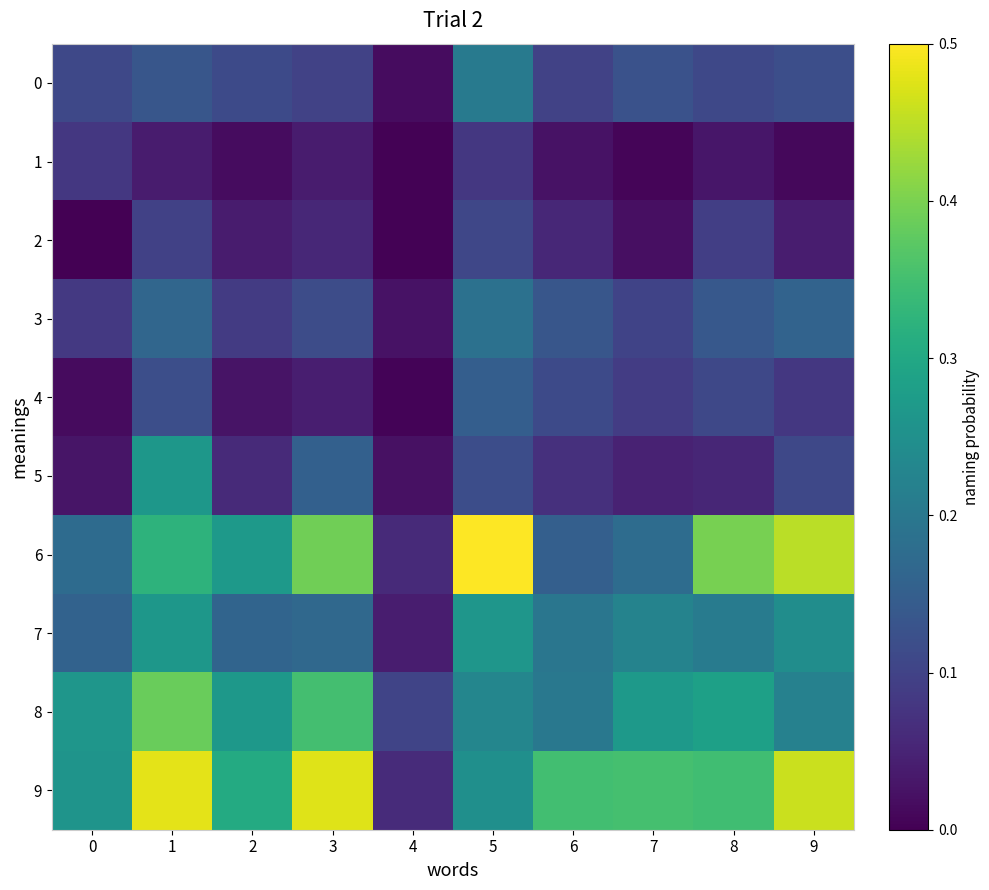

Which series has the widest spread of values?

row_6